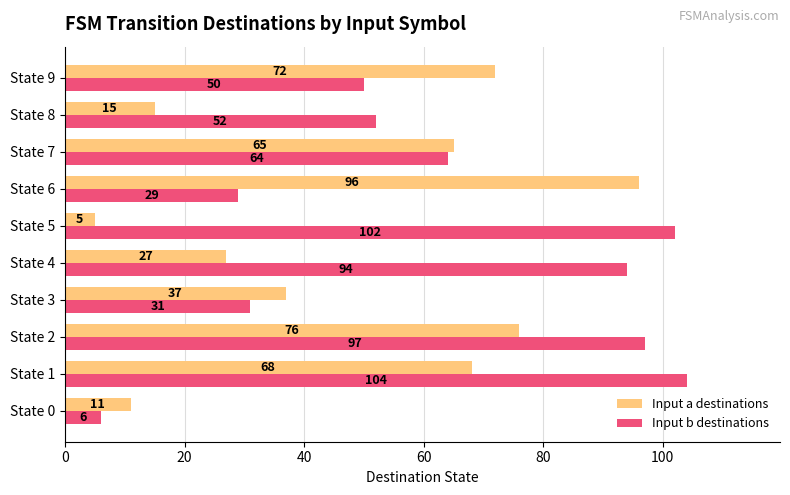

What is the difference between the Input a destinations values at State 6 and State 7?

31